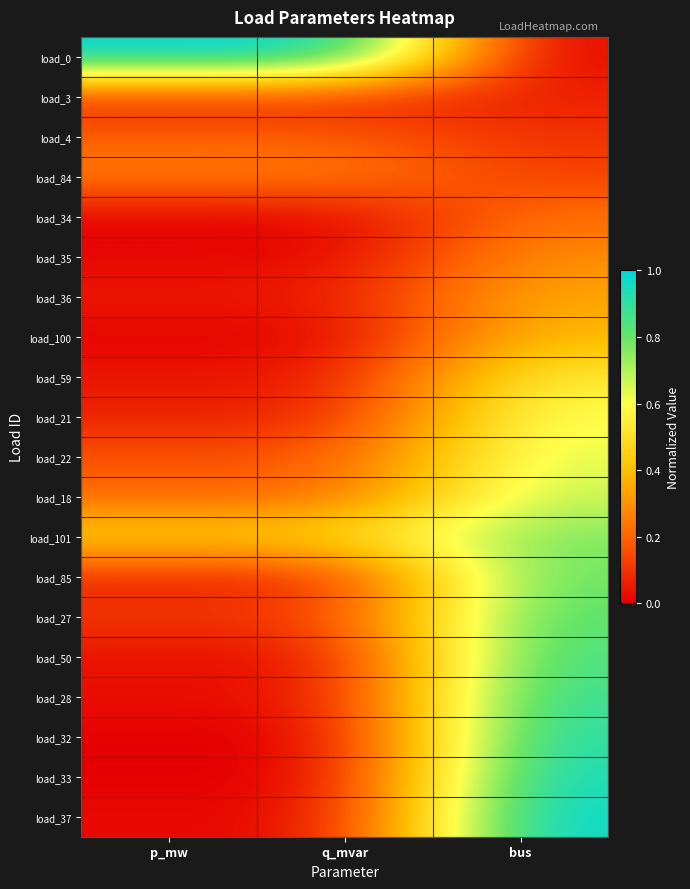

Reading right to left, what are all the values shown in this chart?

load_0: bus=0.0	q_mvar=1.0	p_mw=1.0
load_3: bus=0.1	q_mvar=0.1	p_mw=0.1
load_4: bus=0.1	q_mvar=0.2	p_mw=0.2
load_84: bus=0.1	q_mvar=0.3	p_mw=0.3
load_34: bus=0.2	q_mvar=0.0	p_mw=0.0
load_35: bus=0.3	q_mvar=0.0	p_mw=0.0
load_36: bus=0.4	q_mvar=0.1	p_mw=0.1
load_100: bus=0.4	q_mvar=0.0	p_mw=0.0
load_59: bus=0.5	q_mvar=0.0	p_mw=0.0
load_21: bus=0.6	q_mvar=0.1	p_mw=0.1
load_22: bus=0.6	q_mvar=0.2	p_mw=0.2
load_18: bus=0.7	q_mvar=0.2	p_mw=0.2
load_101: bus=0.8	q_mvar=0.5	p_mw=0.5
load_85: bus=0.8	q_mvar=0.1	p_mw=0.1
load_27: bus=0.8	q_mvar=0.1	p_mw=0.1
load_50: bus=0.9	q_mvar=0.0	p_mw=0.0
load_28: bus=0.9	q_mvar=0.0	p_mw=0.0
load_32: bus=0.9	q_mvar=0.0	p_mw=0.0
load_33: bus=1.0	q_mvar=0.0	p_mw=0.0
load_37: bus=1.0	q_mvar=0.0	p_mw=0.0